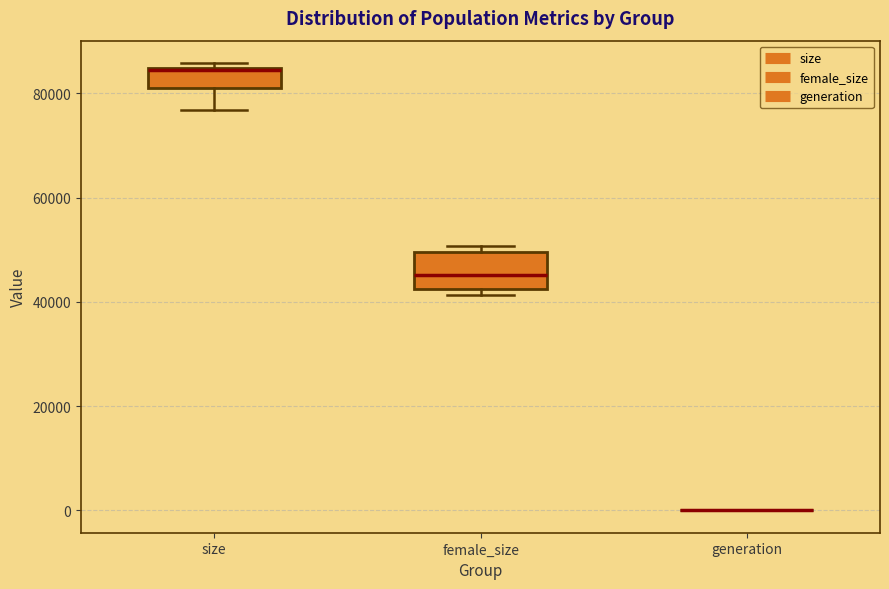

Where is the upper edge of the box for female_size on the y-axis? The values are not printed on the chart, so give them approximately, as read against the axis.

50000